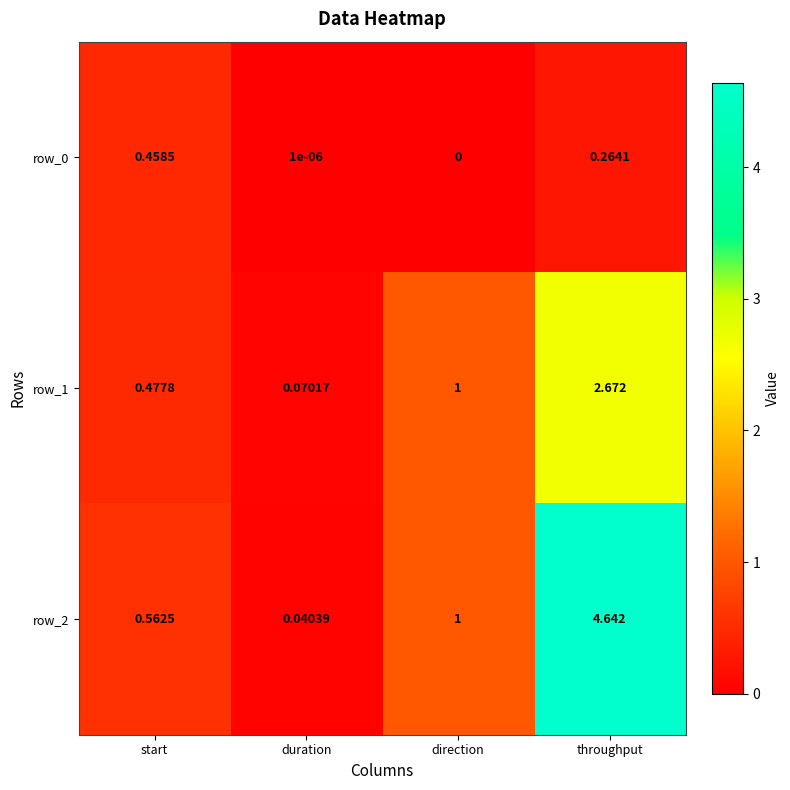

At which label does row_0 reach its minimum?

direction